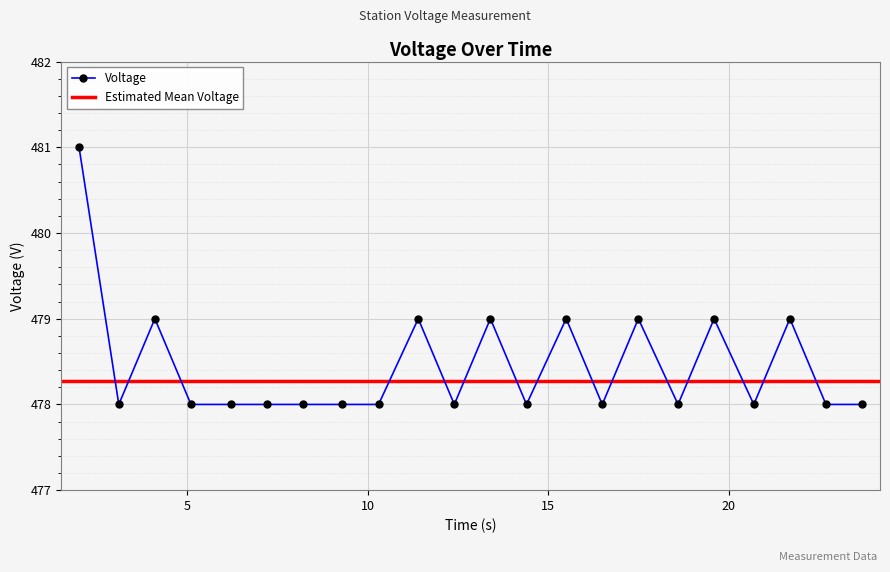

How many interior local peaks (higher than both neighbors) does the data have?

7